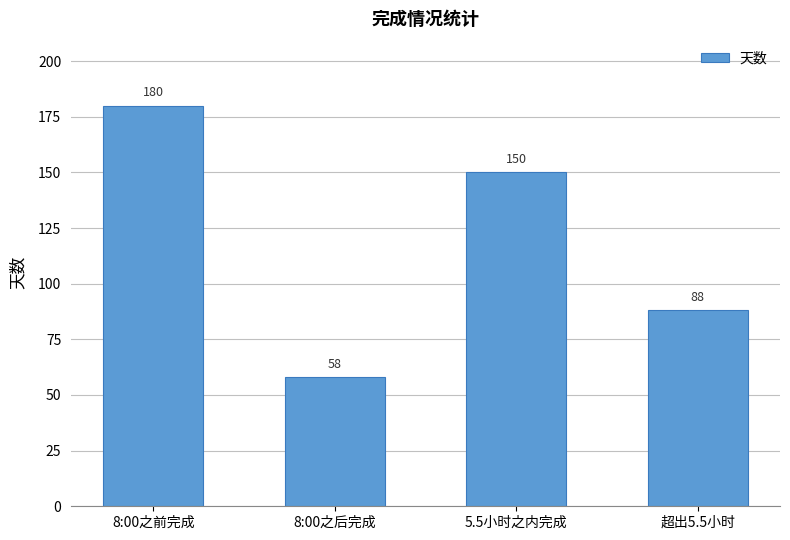

What is the sum of the values at 8:00之前完成 and 8:00之后完成?

238